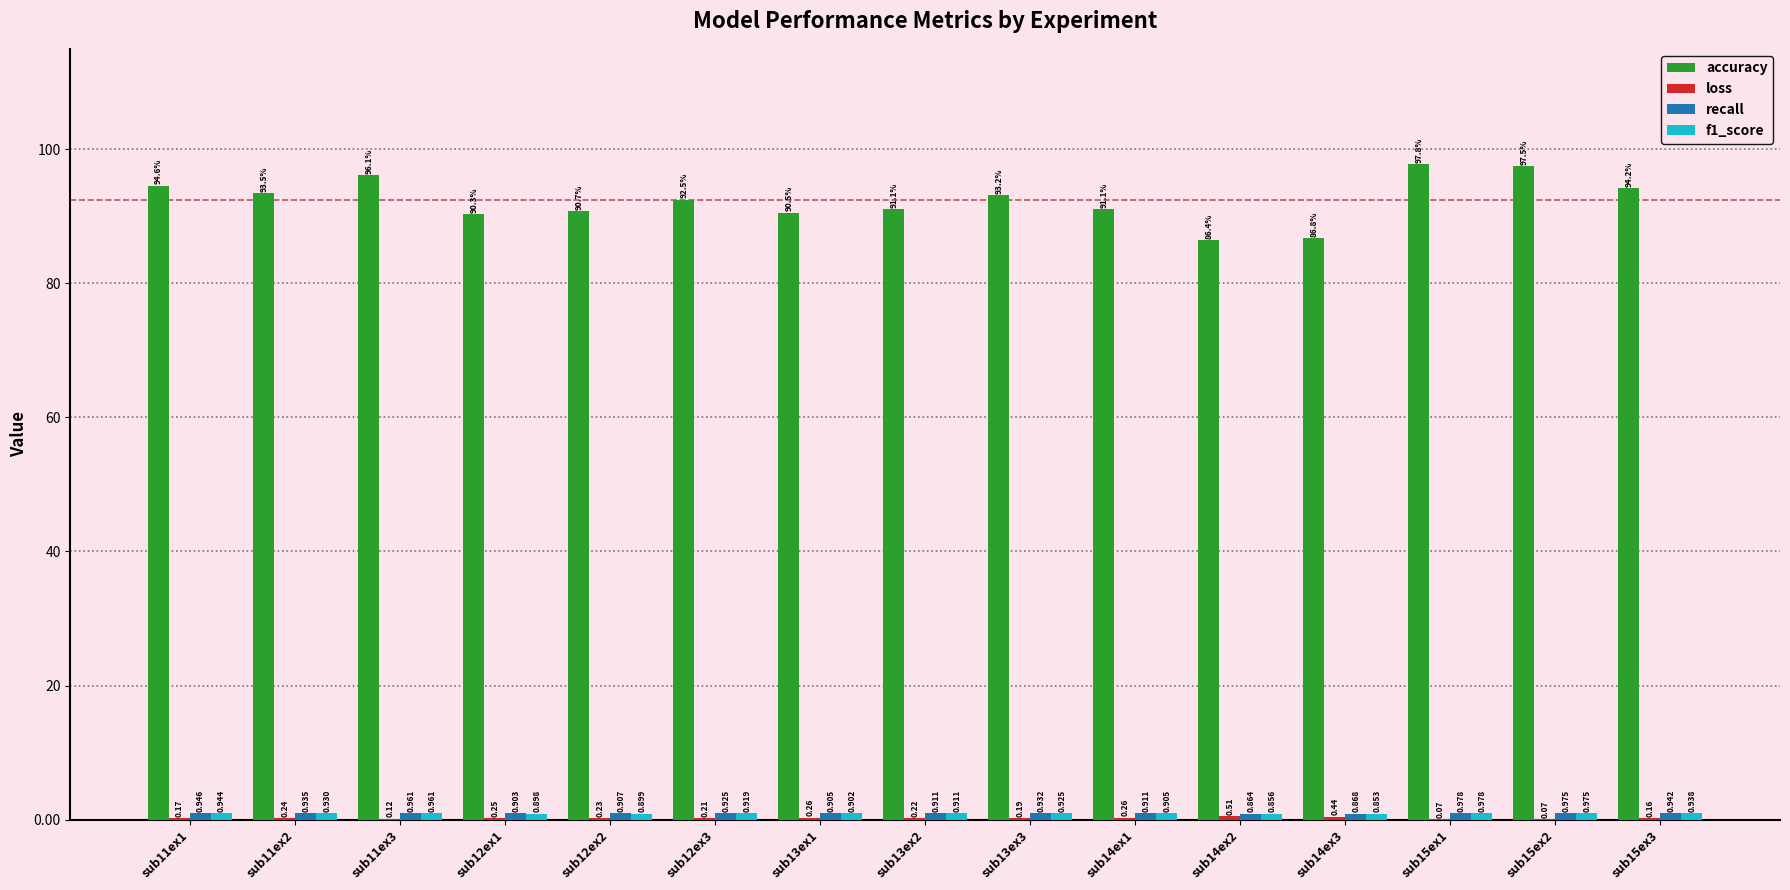

Between sub11ex1 and sub15ex2, which series saw the biggest shift?

accuracy